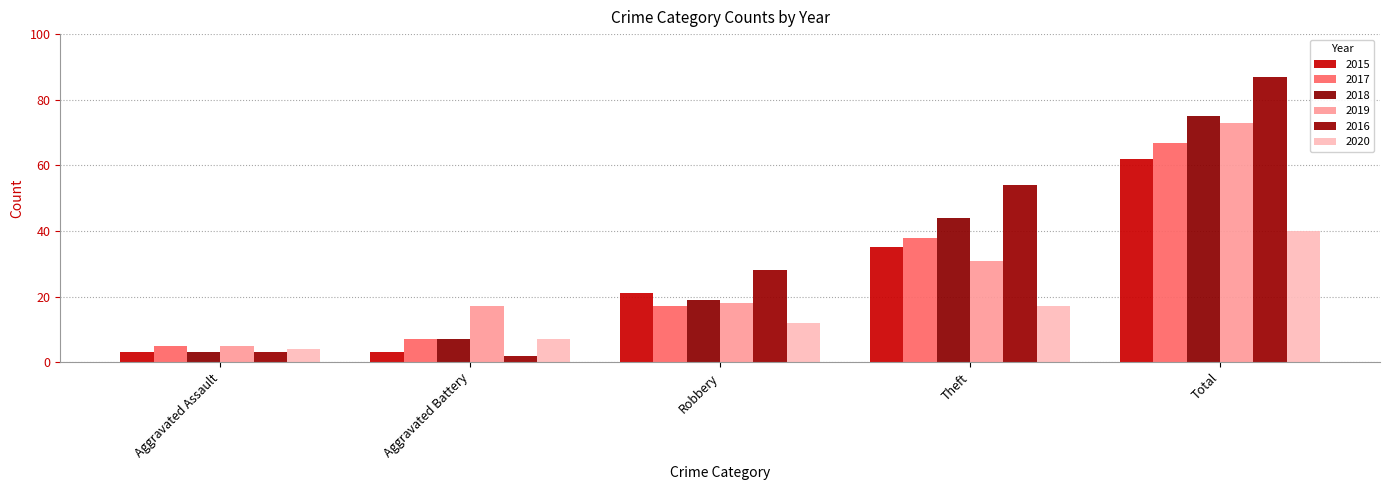

How many groups of bars are there?

5